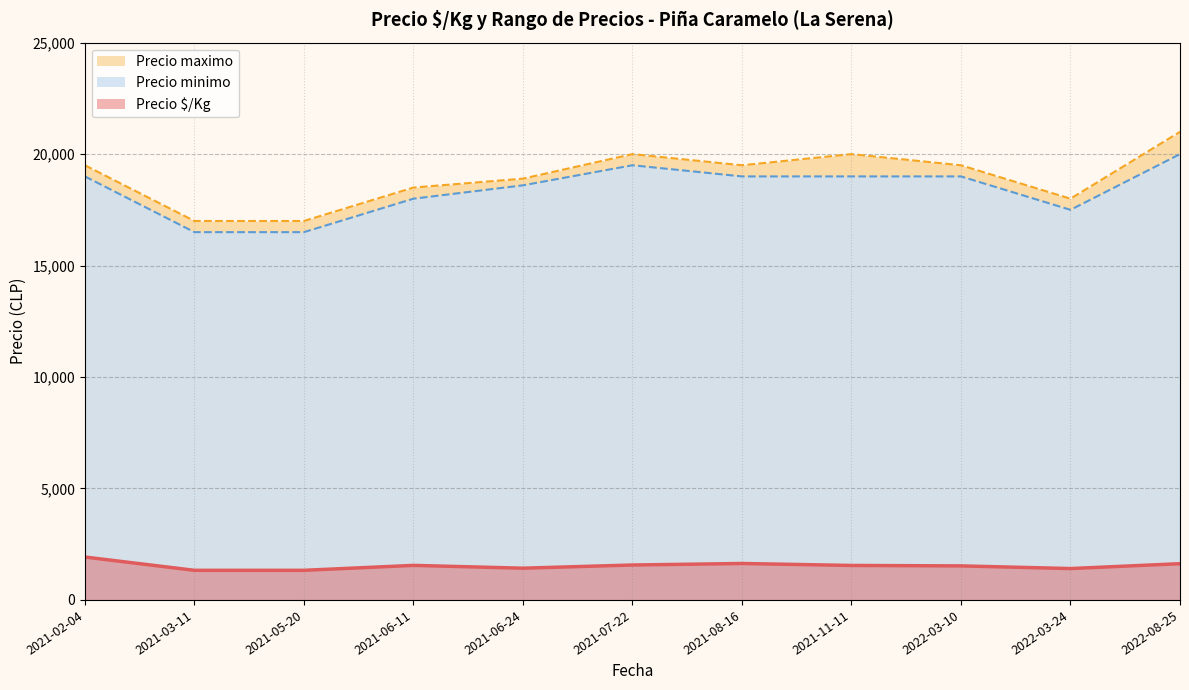

Which category has the highest value across all series?

2022-08-25